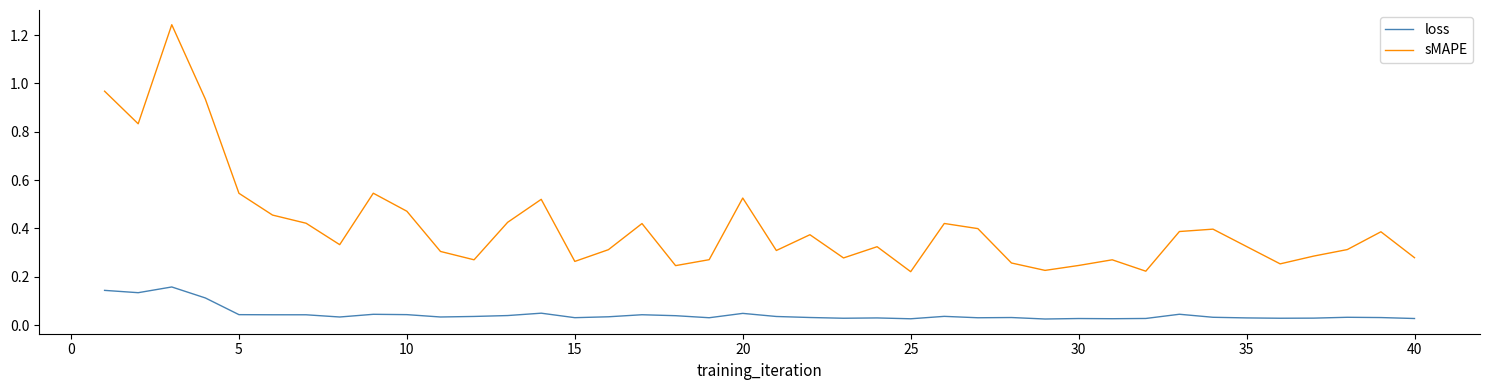

Which series has the largest range (max minus min)?

sMAPE